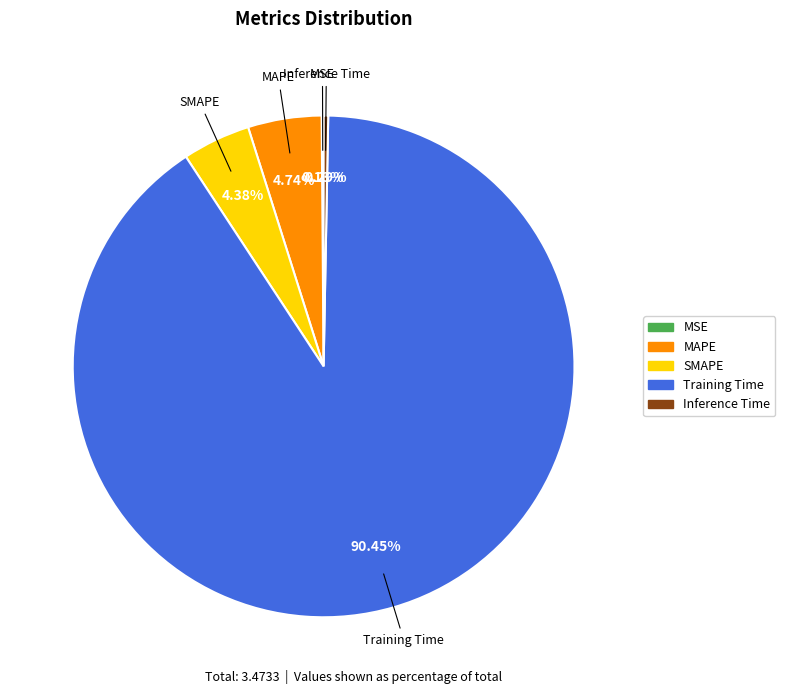

Is Training Time the majority of the pie?

Yes